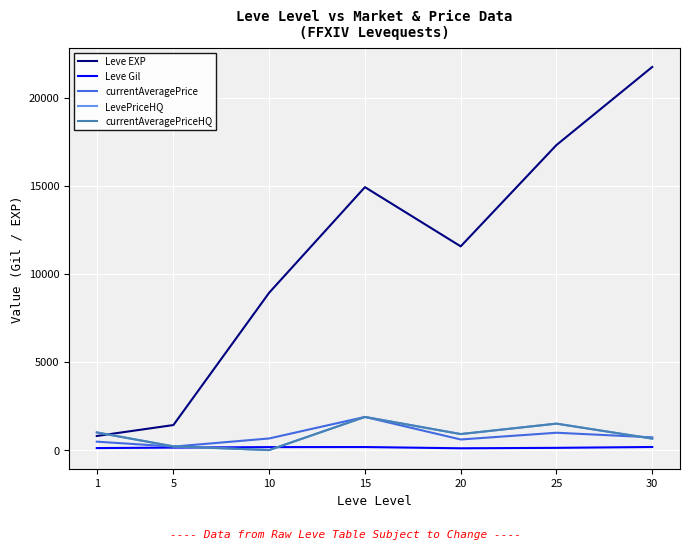

List the series in order of their peak value, highest first.

Leve EXP, currentAveragePrice, LevePriceHQ, currentAveragePriceHQ, Leve Gil